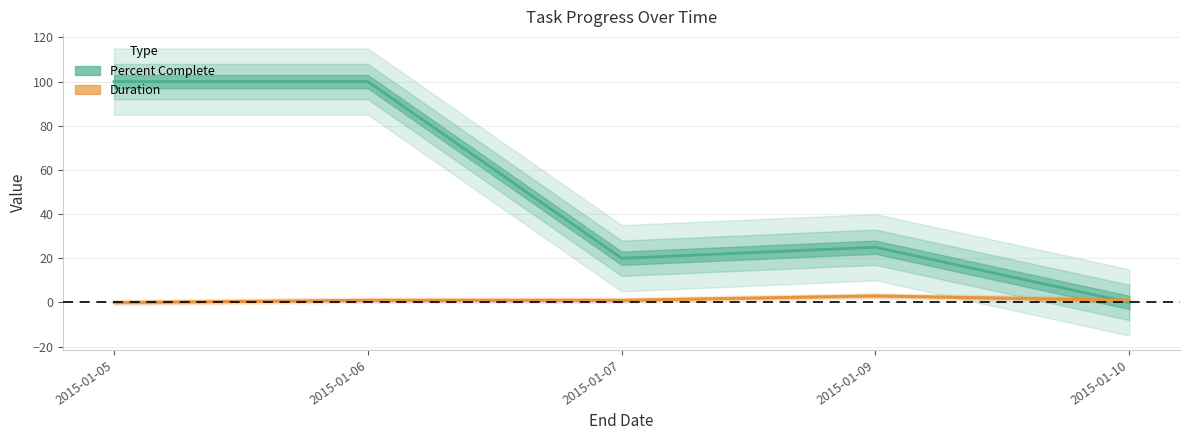

Rank the series by their maximum value, from lowest to highest.

Duration, Percent Complete